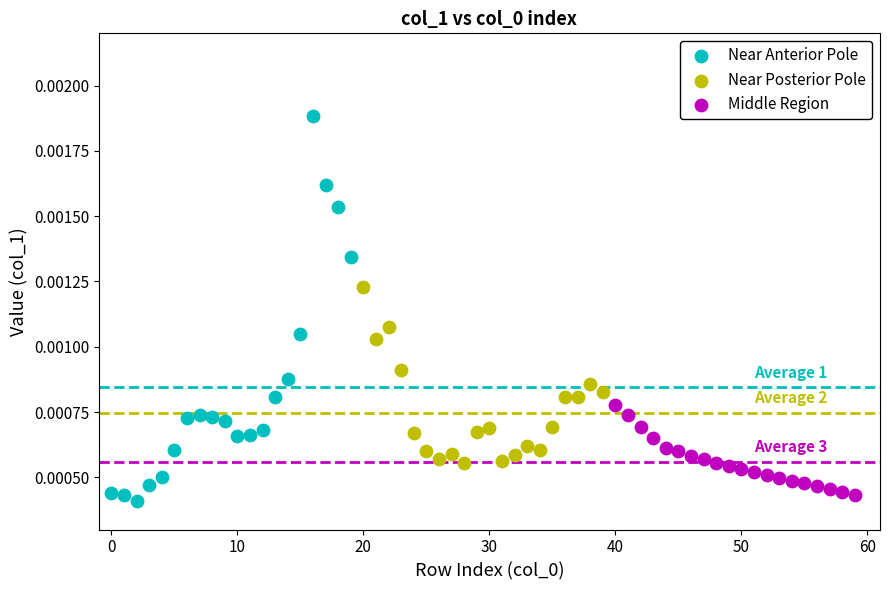

Which series has the widest spread of Y values?

Near Anterior Pole